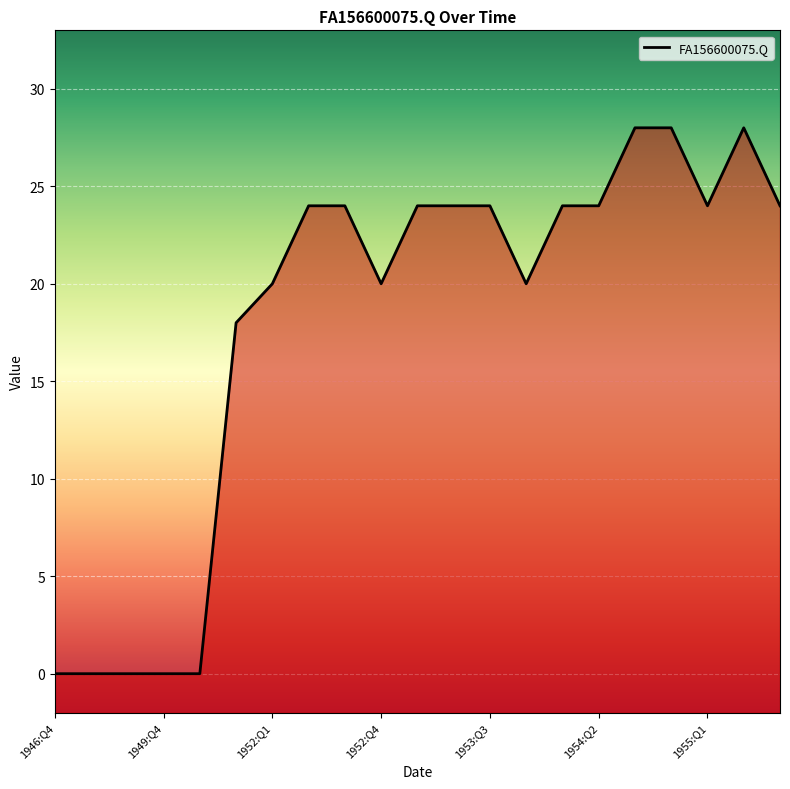

Does the chart display data point markers on the line(s)?

No